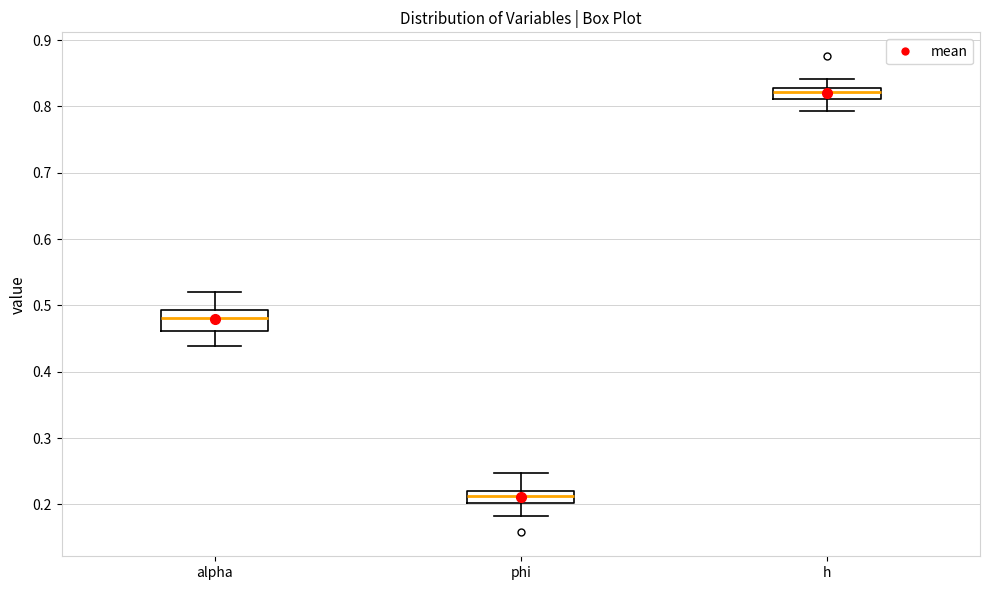

Which box is the tallest, from its lower edge to its upper edge?

alpha